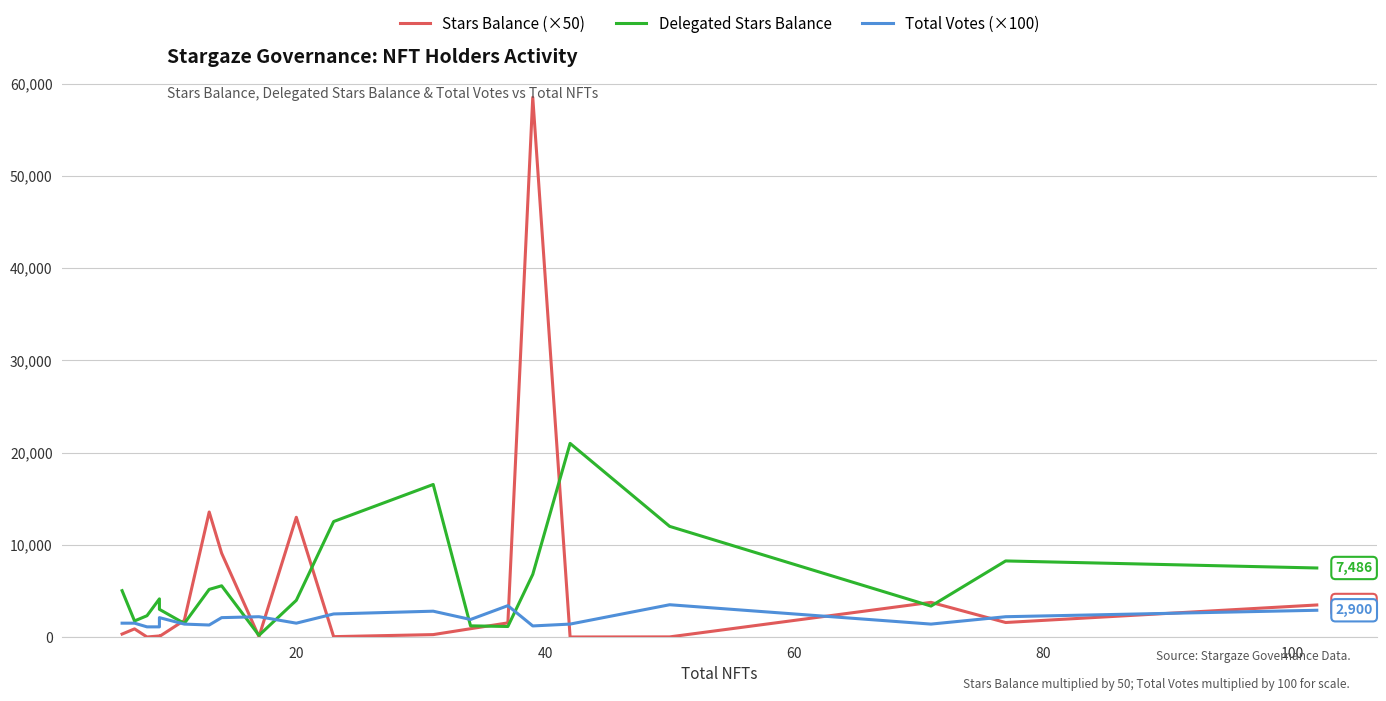

What is the minimum value shown in the chart?

0.2